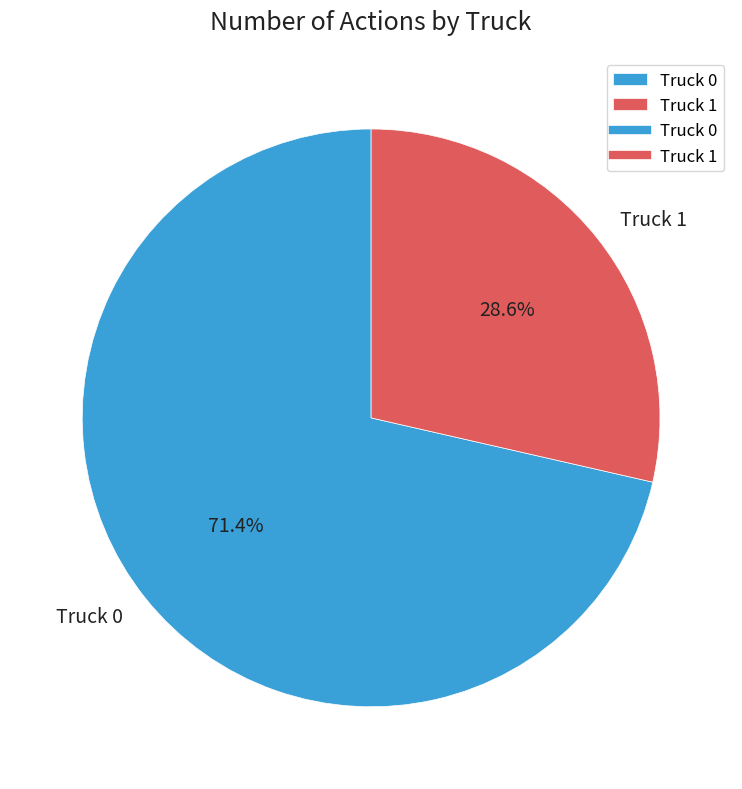

What is the smallest slice in the pie chart?

Truck 1